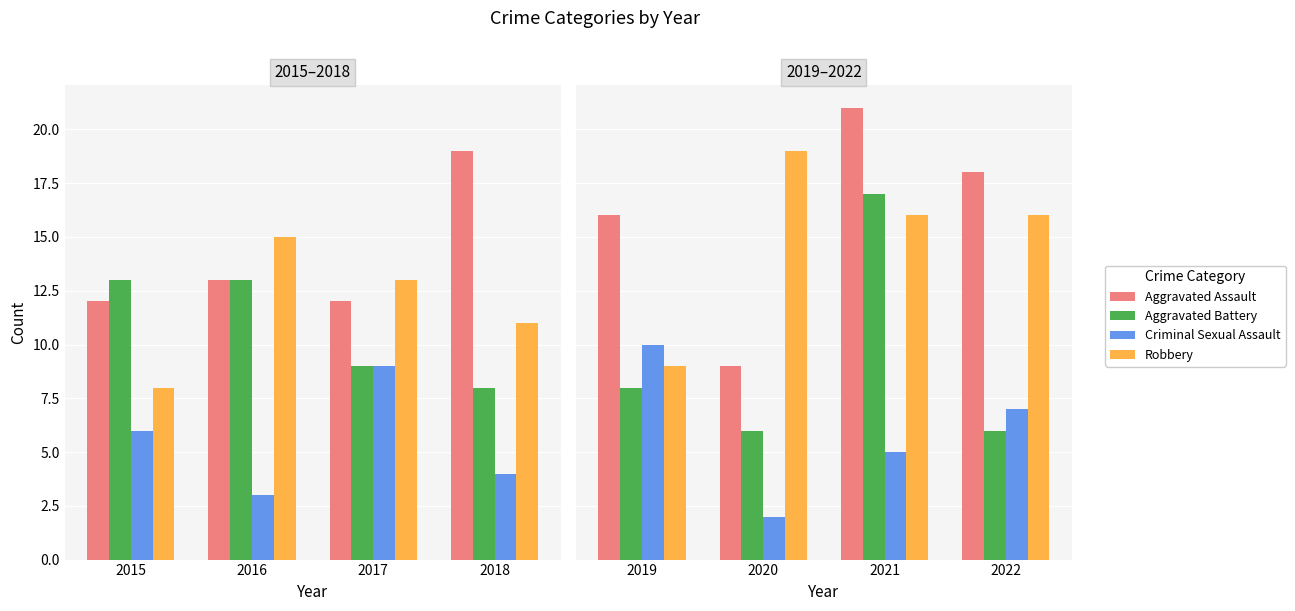

Where is Aggravated Battery nearest to the value 11?

2019